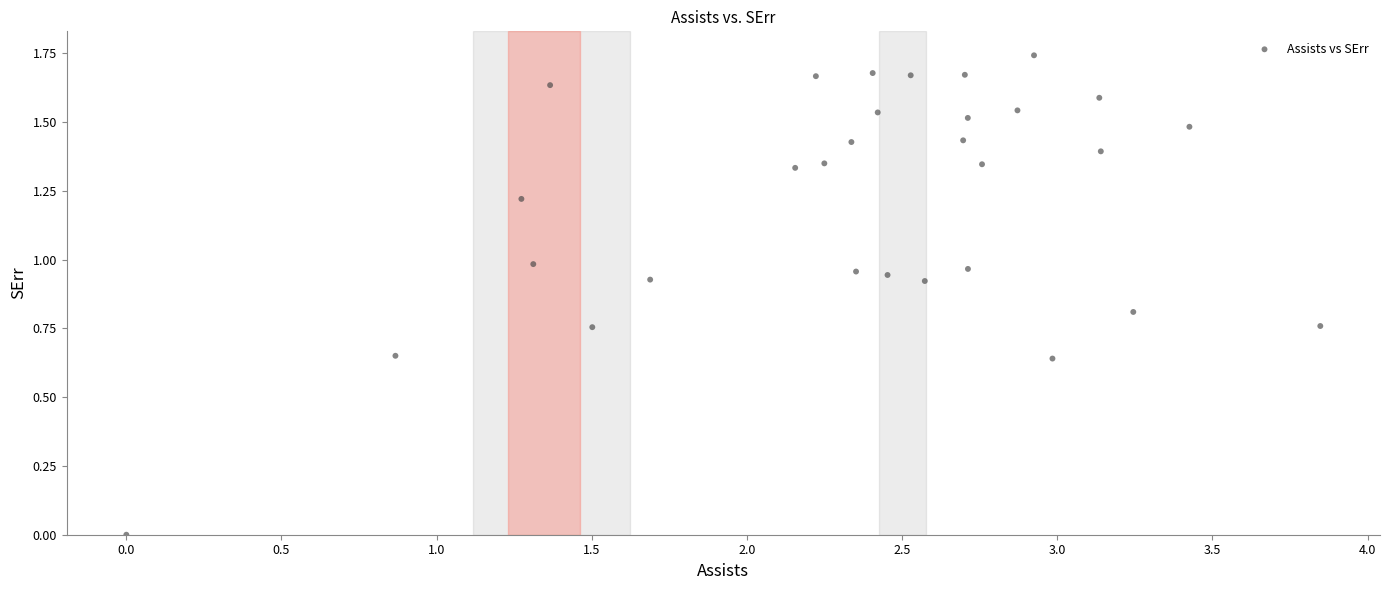

What is the range of X values (max minus min)?

3.8